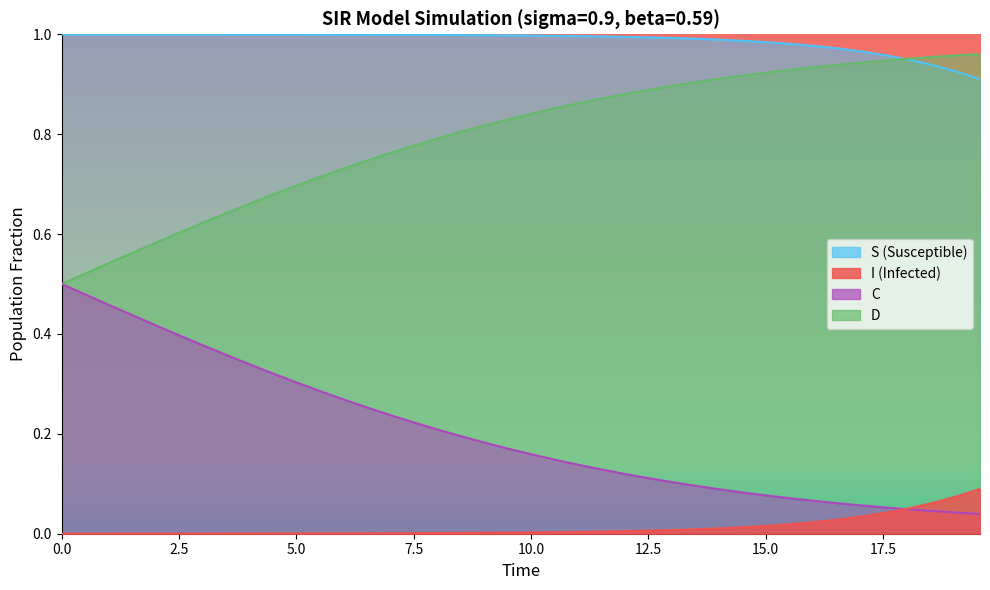

Reading left to right, list all the values displayed in this chart.

S: 1.0	1.0	1.0	1.0	1.0	1.0	1.0	1.0	1.0	1.0	1.0	1.0	1.0	1.0	1.0	1.0	1.0	1.0	1.0	1.0	1.0	1.0	1.0	1.0	1.0	1.0	1.0	1.0	1.0	1.0	1.0	1.0	1.0	1.0	1.0	1.0	0.9	0.9	0.9	0.9
I: 0.0	0.0	0.0	0.0	0.0	0.0	0.0	0.0	0.0	0.0	0.0	0.0	0.0	0.0	0.0	0.0	0.0	0.0	0.0	0.0	0.0	0.0	0.0	0.0	0.0	0.0	0.0	0.0	0.0	0.0	0.0	0.0	0.0	0.0	0.0	0.0	0.1	0.1	0.1	0.1
C: 0.5	0.5	0.5	0.6	0.6	0.6	0.6	0.6	0.7	0.7	0.7	0.7	0.7	0.7	0.8	0.8	0.8	0.8	0.8	0.8	0.8	0.9	0.9	0.9	0.9	0.9	0.9	0.9	0.9	0.9	0.9	0.9	0.9	0.9	0.9	0.9	1.0	1.0	1.0	1.0
D: 0.5	0.5	0.5	0.4	0.4	0.4	0.4	0.4	0.3	0.3	0.3	0.3	0.3	0.3	0.2	0.2	0.2	0.2	0.2	0.2	0.2	0.1	0.1	0.1	0.1	0.1	0.1	0.1	0.1	0.1	0.1	0.1	0.1	0.1	0.1	0.1	0.0	0.0	0.0	0.0